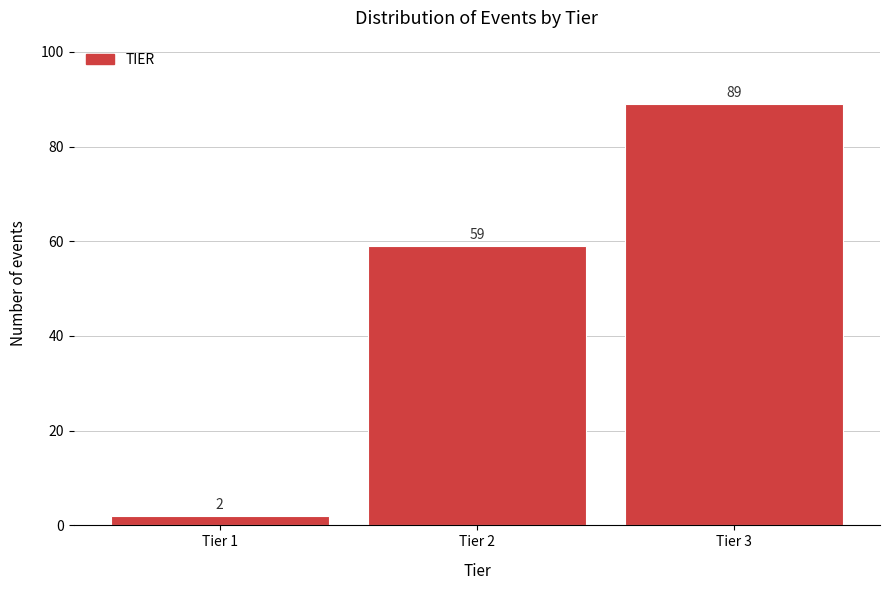

Reading left to right, what are all the values shown in this chart?

2	59	89